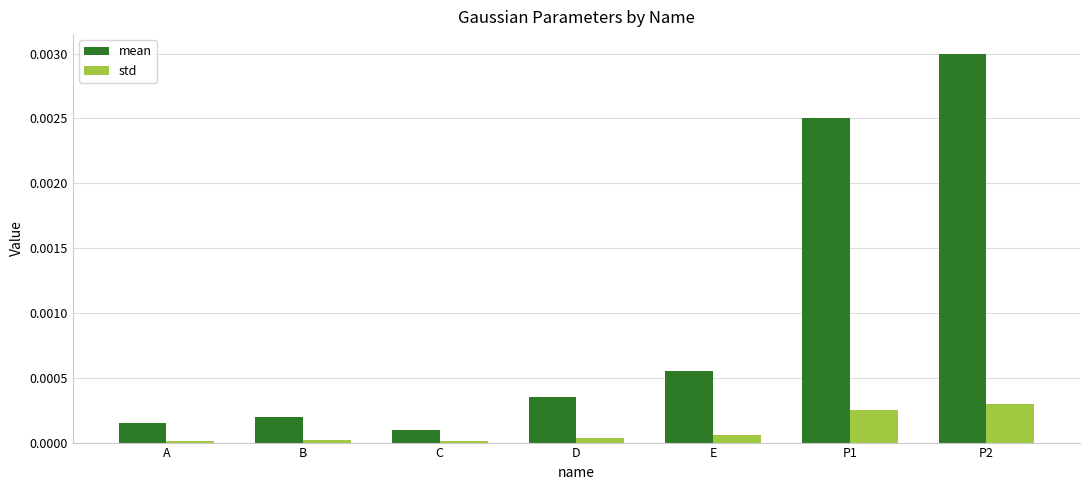

Rank the categories by mean value from highest to lowest.

P2, P1, E, D, B, A, C